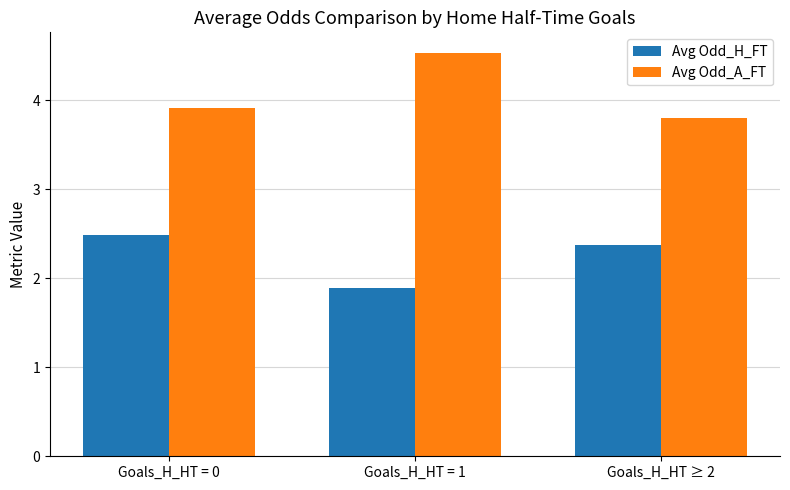

What is the difference between the Avg Odd_A_FT values at Goals_H_HT ≥ 2 and Goals_H_HT = 0?

0.1